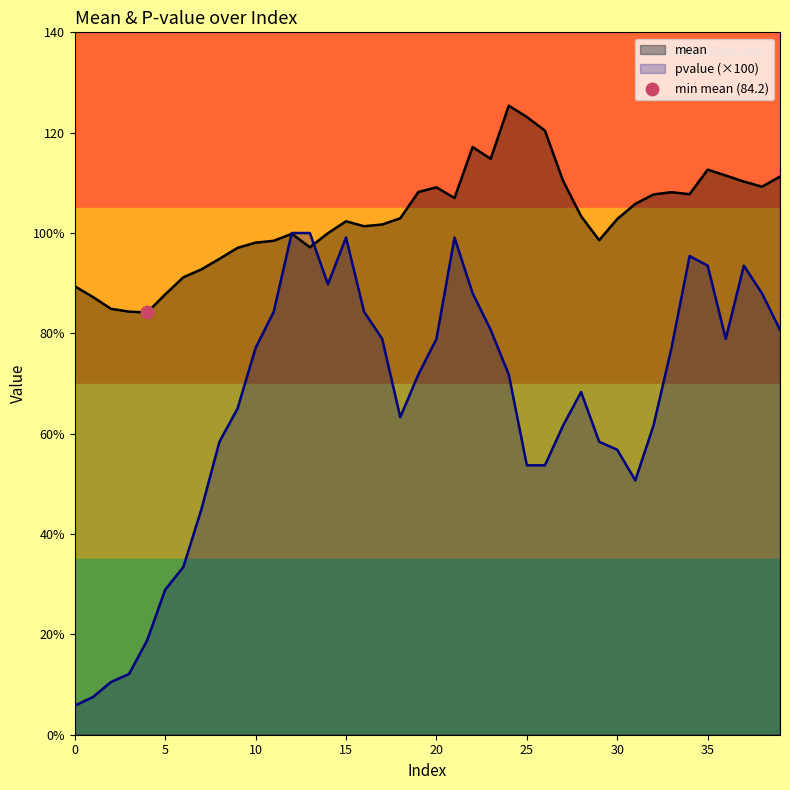

What is the total value across all series at 9?

162.0